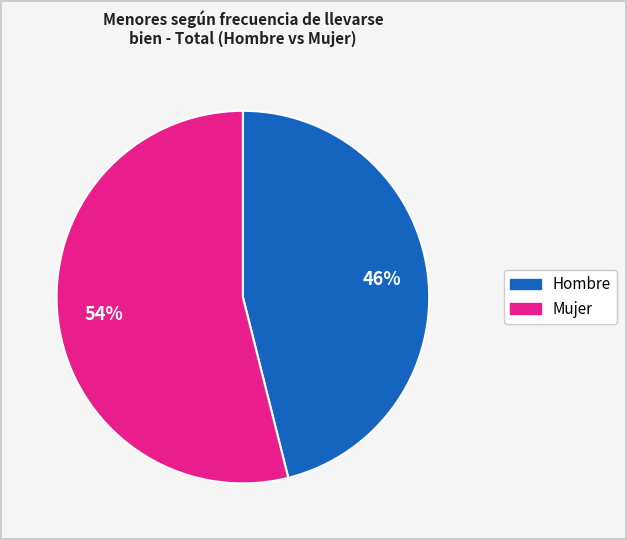

To the nearest percent, what is the difference between the largest and smallest slice percentages?

8%